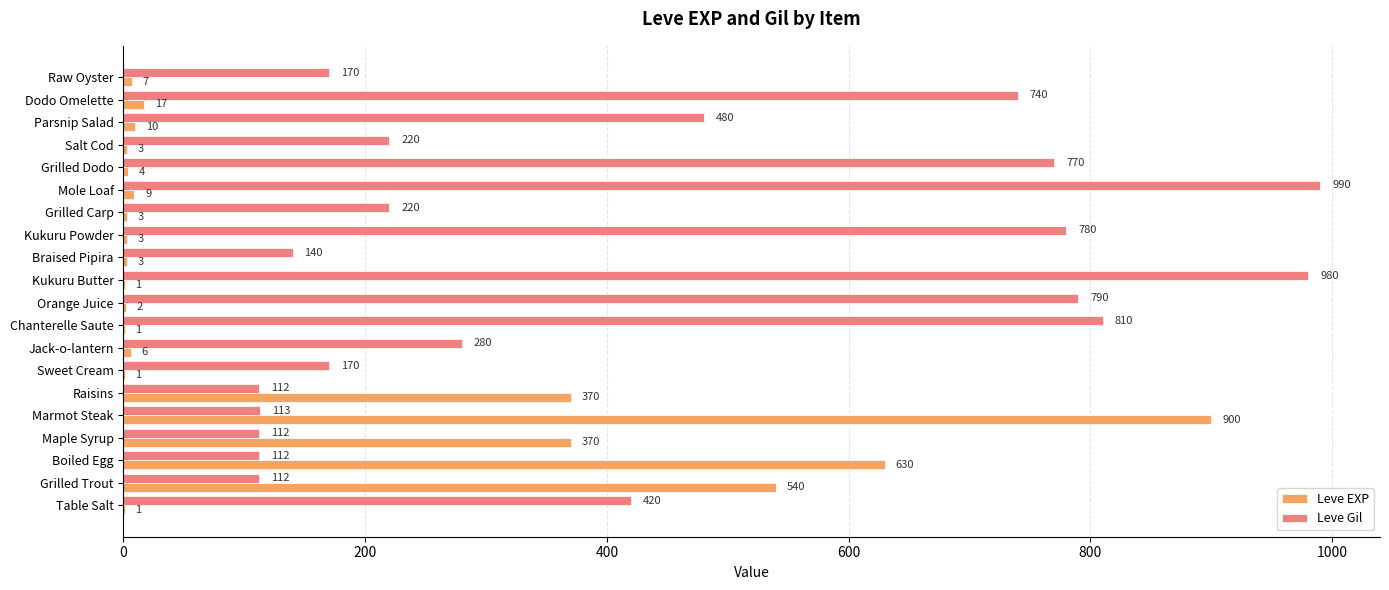

True or false: Leve Gil has a value of 420 at Table Salt.

True